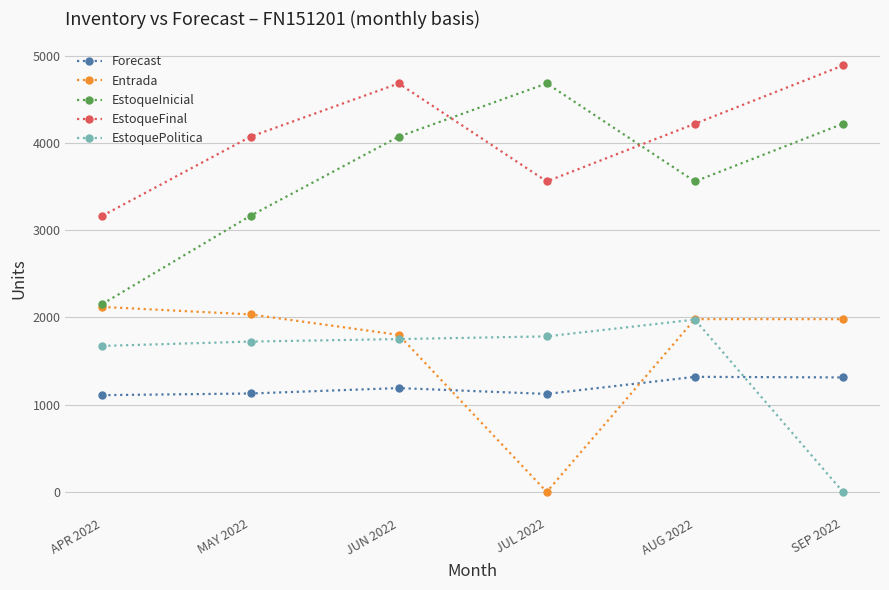

Where is EstoqueInicial nearest to the value 3417?

AUG 2022